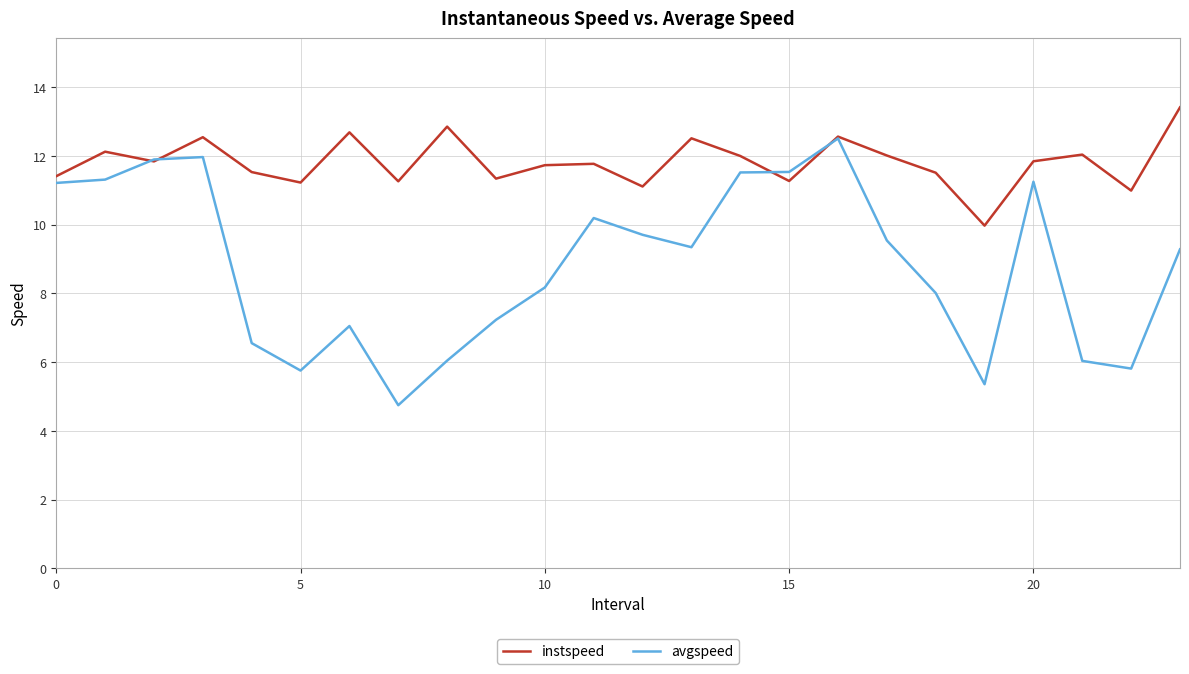

Rank the series by their average value, from lowest to highest.

avgspeed, instspeed